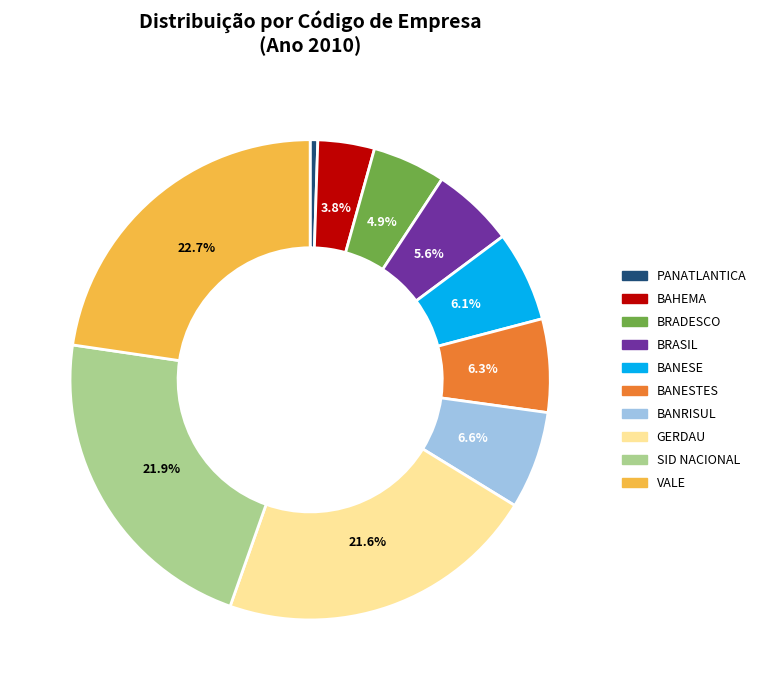

To the nearest percent, what is the difference between the VALE and SID NACIONAL slice percentages?

1%